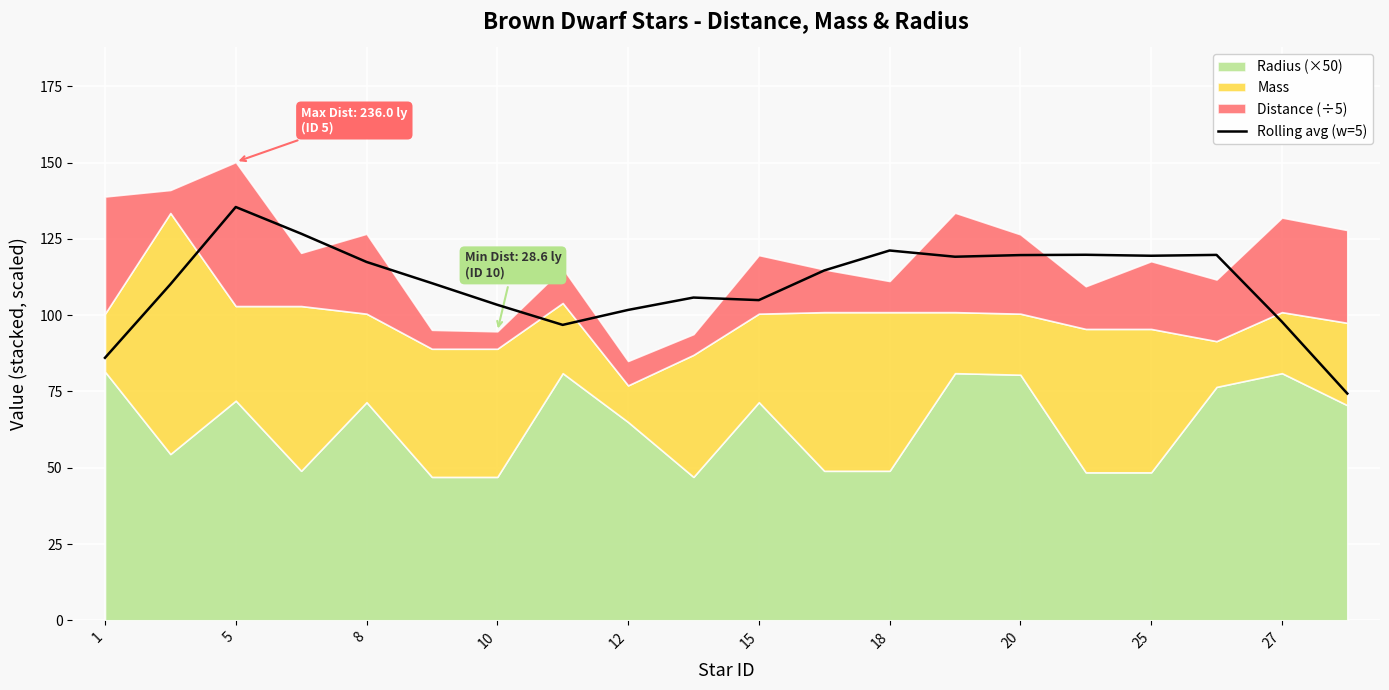

What is the greatest value displayed?

135.5